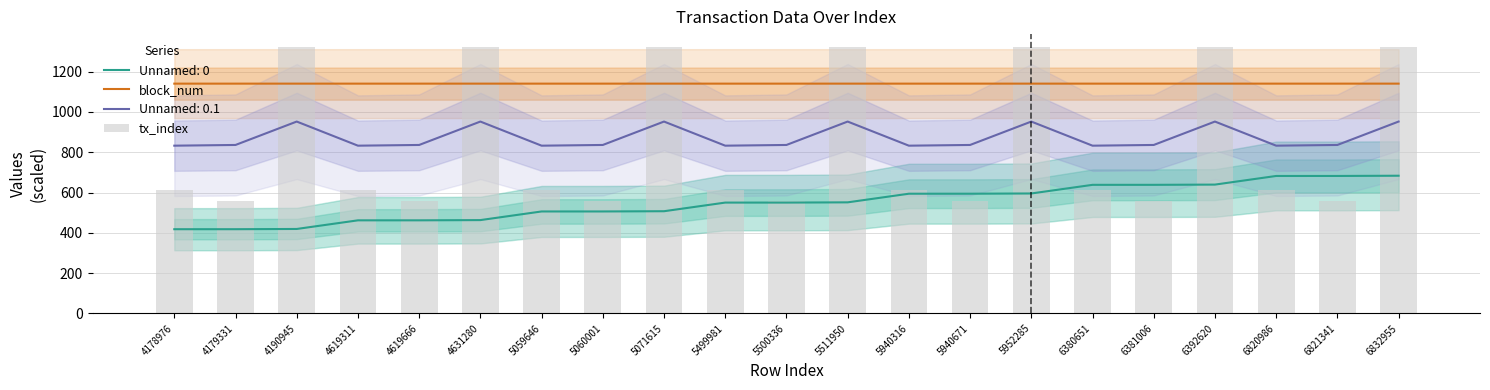

What is the value of the block_num bar at the 8th from the left?

1140.2